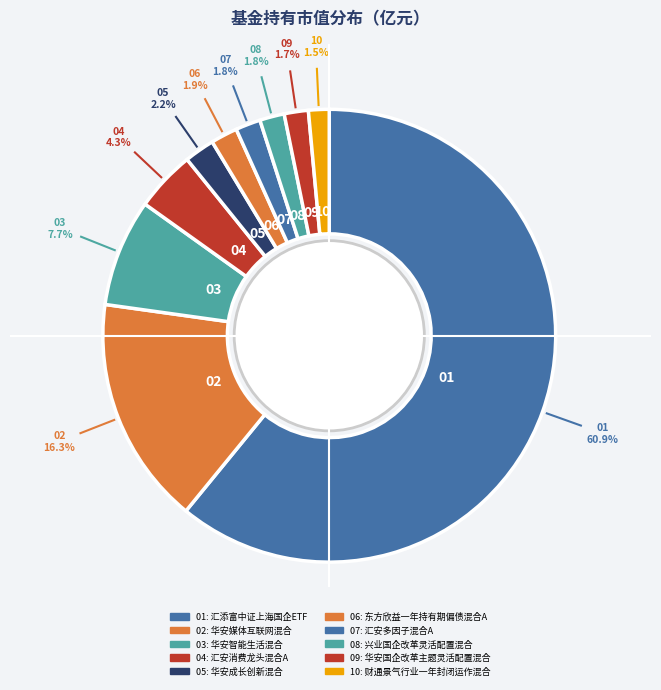

Is there a majority slice in this chart?

Yes